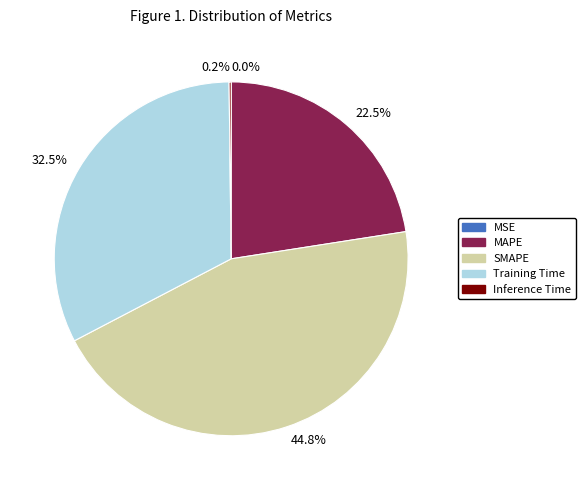

Does MAPE account for over 50% of the chart?

No